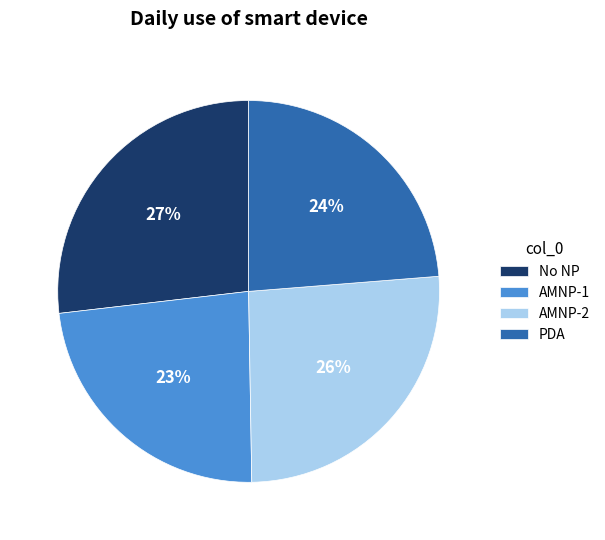

To the nearest percent, what portion does AMNP-1 represent?

23%